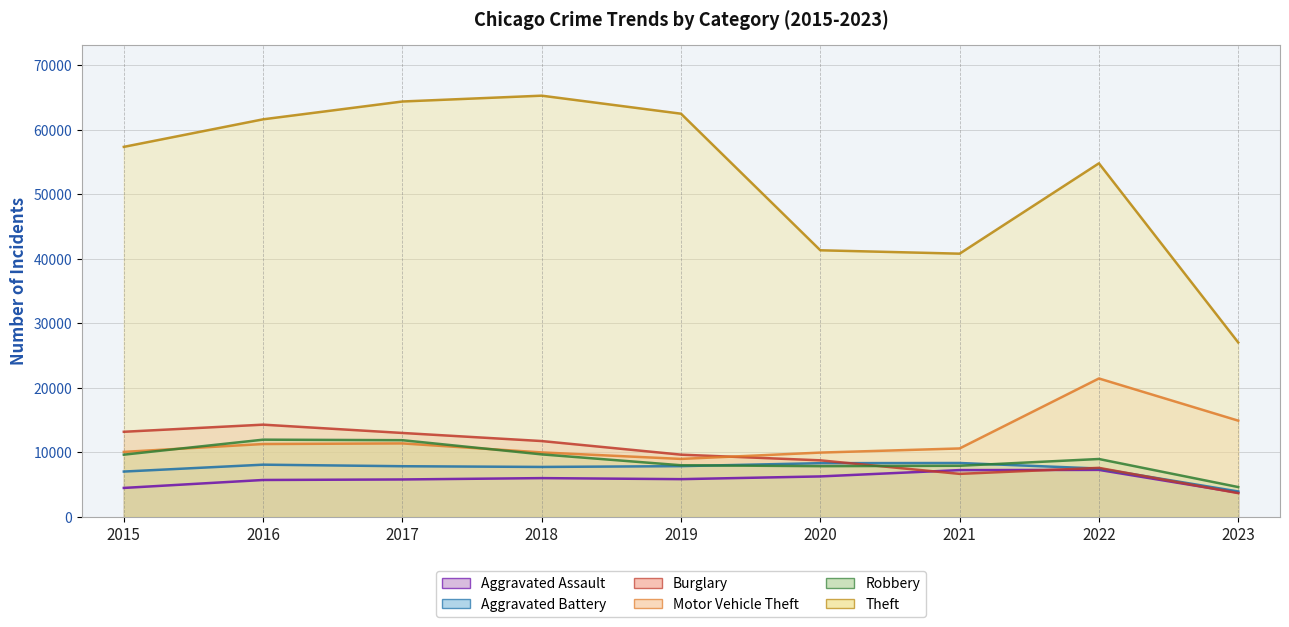

What is the difference between the second highest and second lowest values in the Aggravated Battery series?

1301